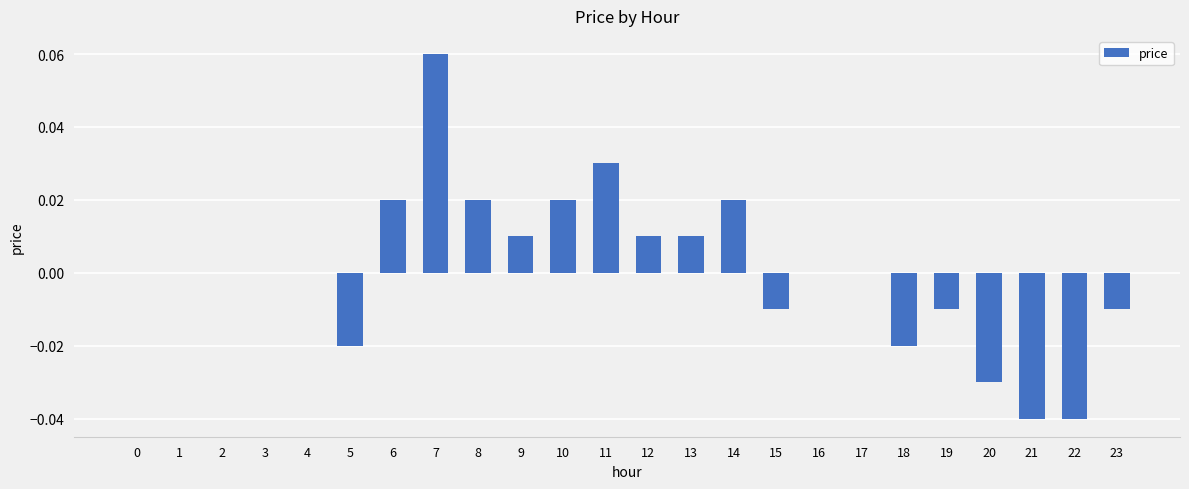

How many series are shown in this chart?

1